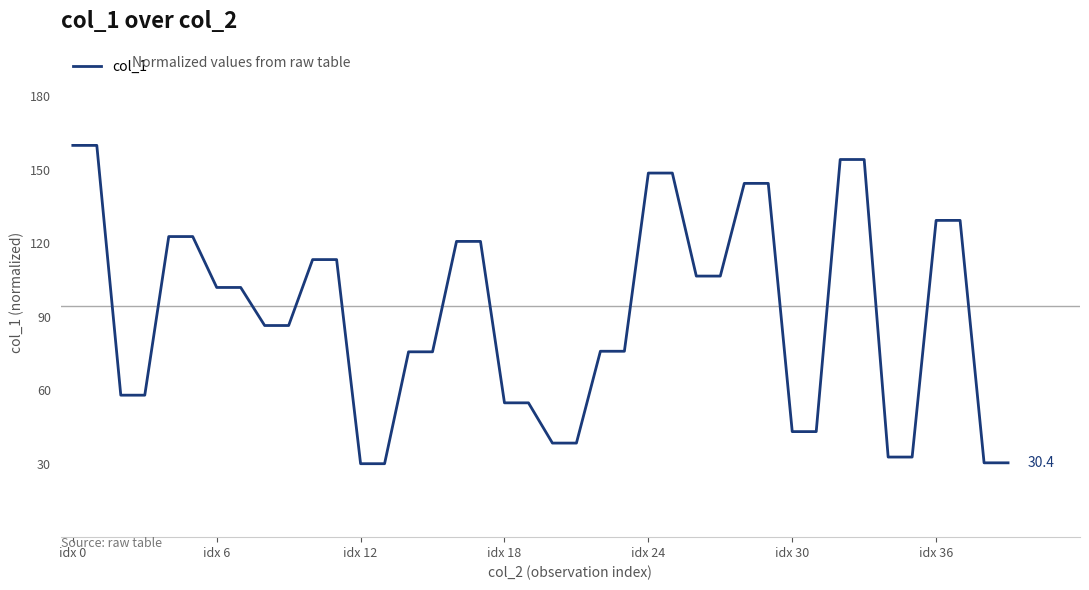

What is the minimum value shown in the chart?

30.0